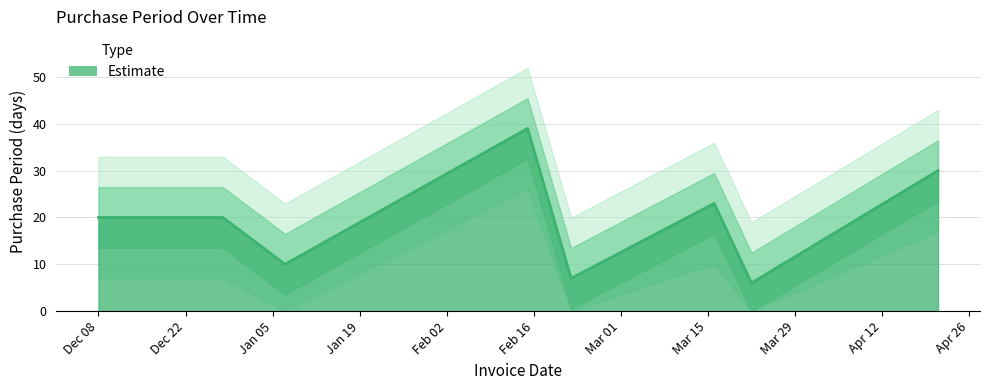

What is the difference between the maximum and second lowest values?

32